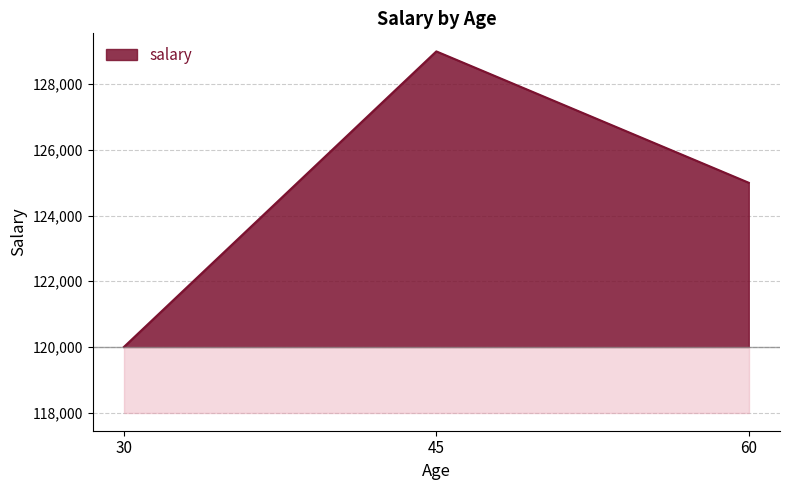

Count the number of categories in the chart.

3